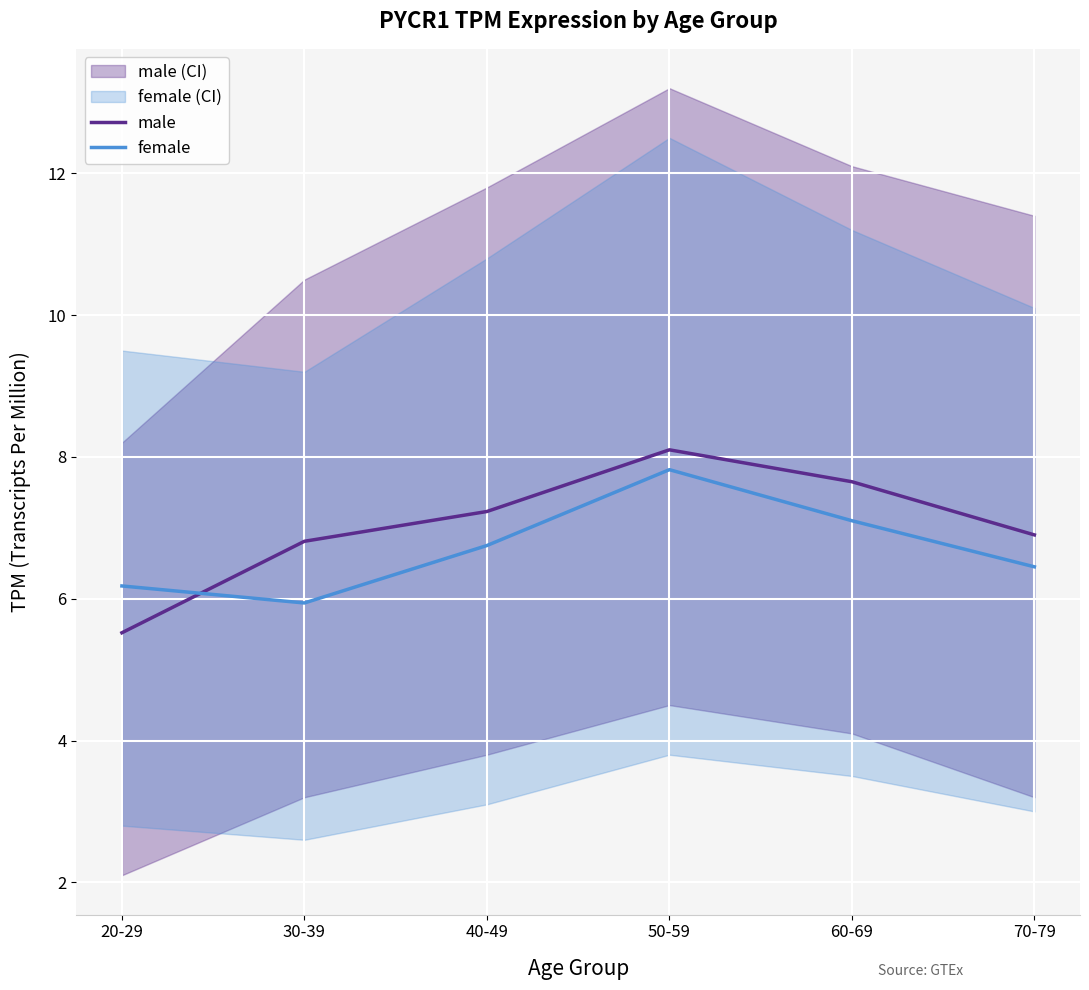

Where is male nearest to the value 6?

20-29